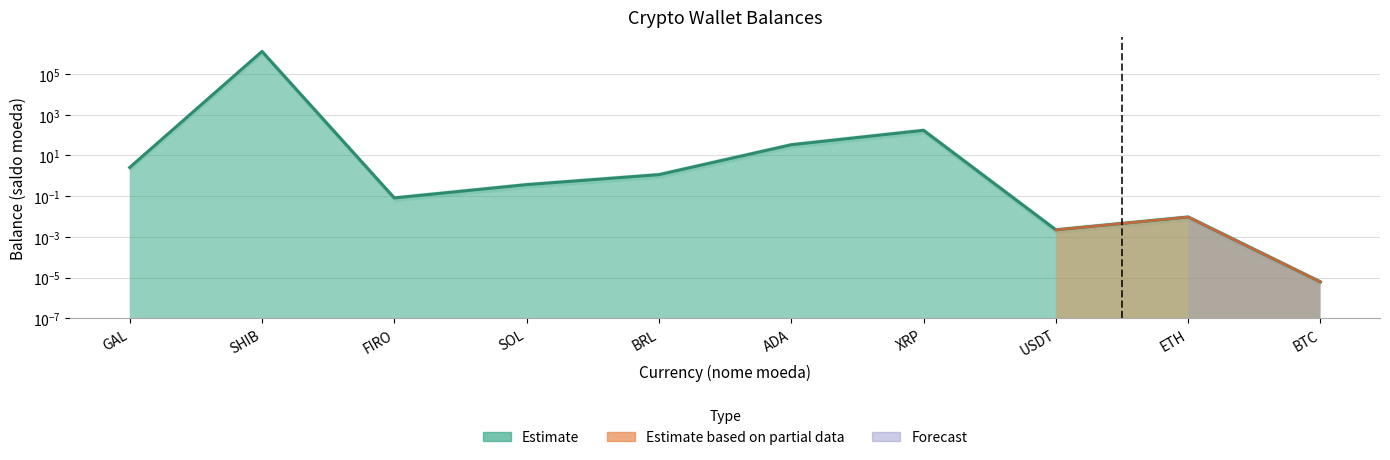

True or false: the data shows 33.8 at ADA.

True